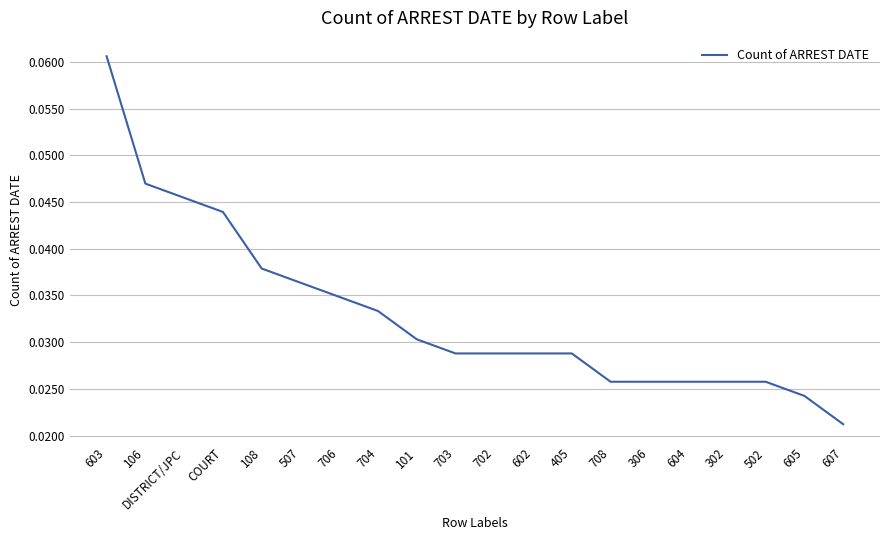

Which has a higher value, 708 or 101?

101